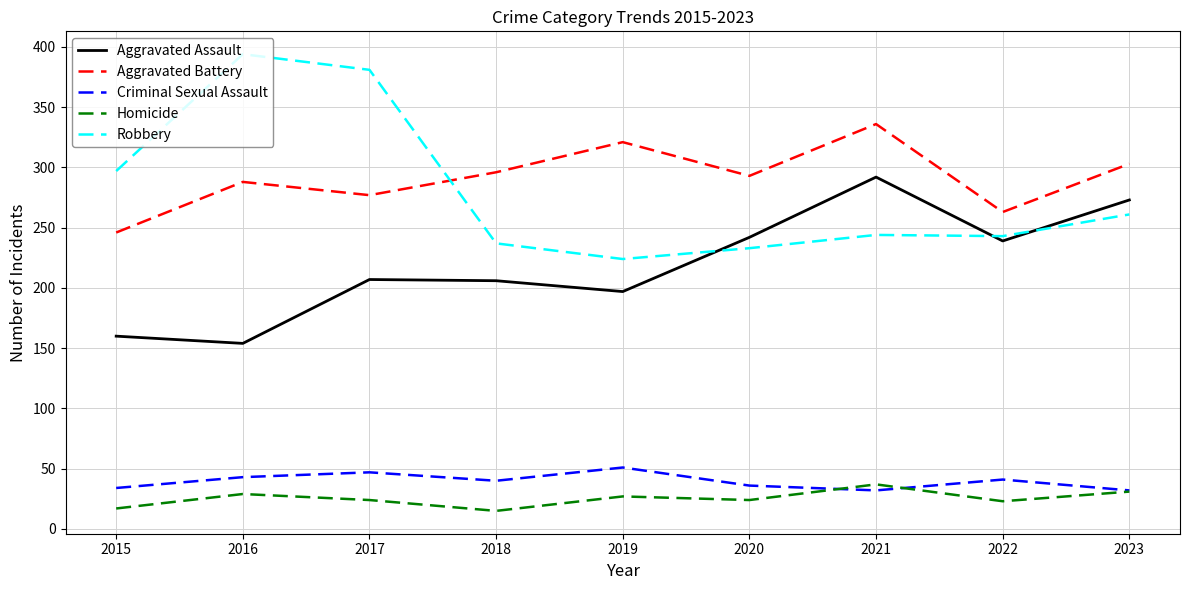

True or false: Homicide and Robbery cross at least once.

False